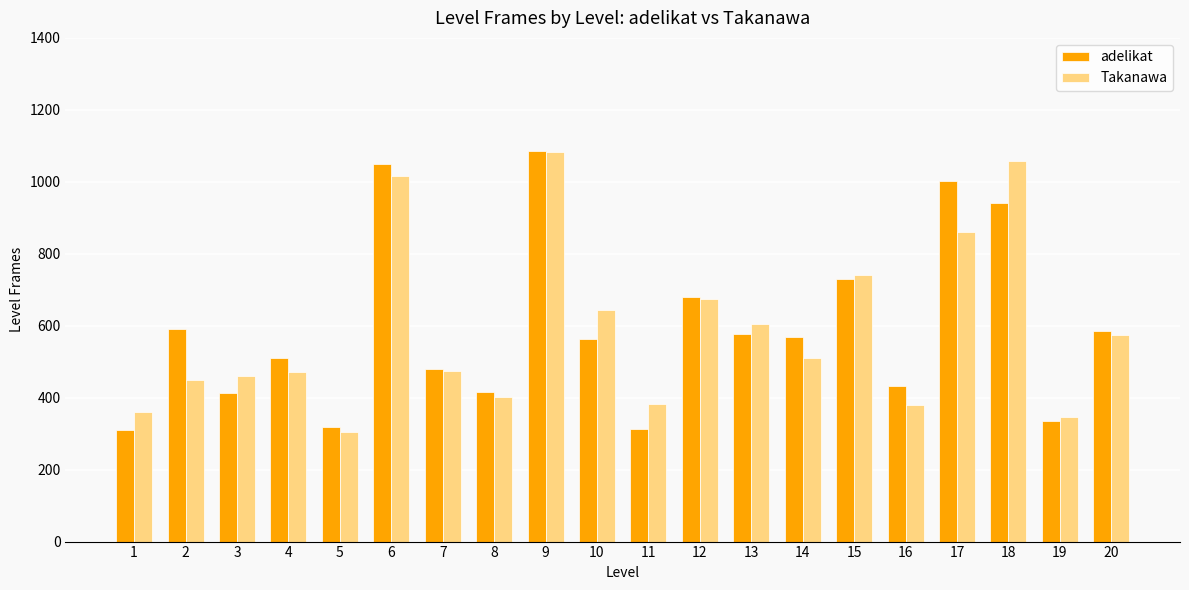

The Takanawa series shows 740 at 15. True or false?

True